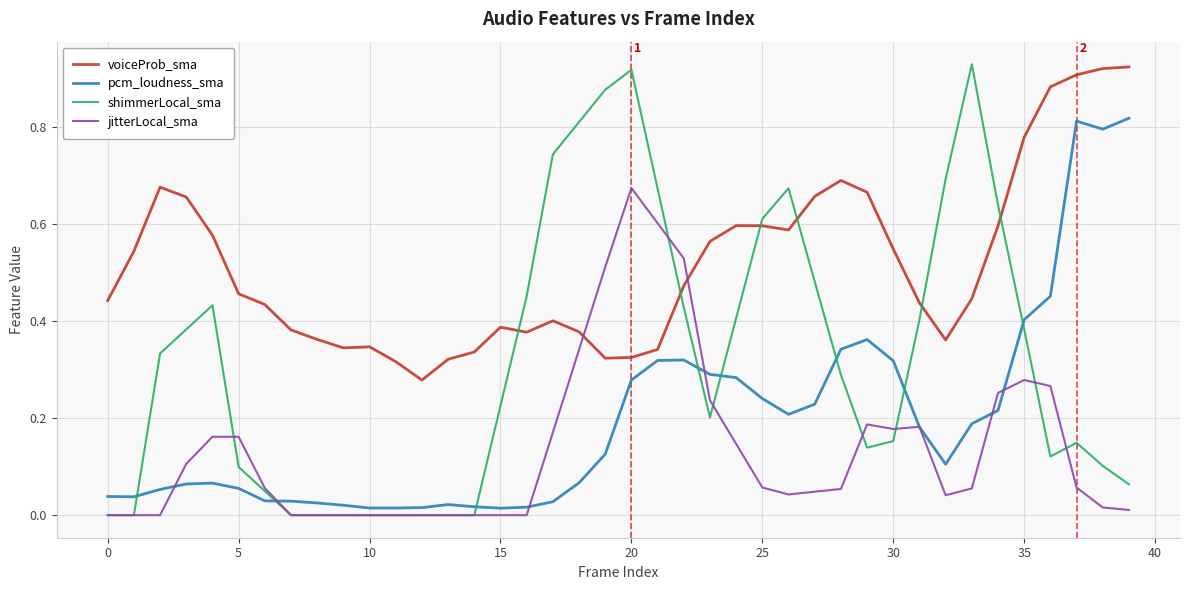

Rank the series by their average value, from lowest to highest.

jitterLocal_sma, pcm_loudness_sma, shimmerLocal_sma, voiceProb_sma